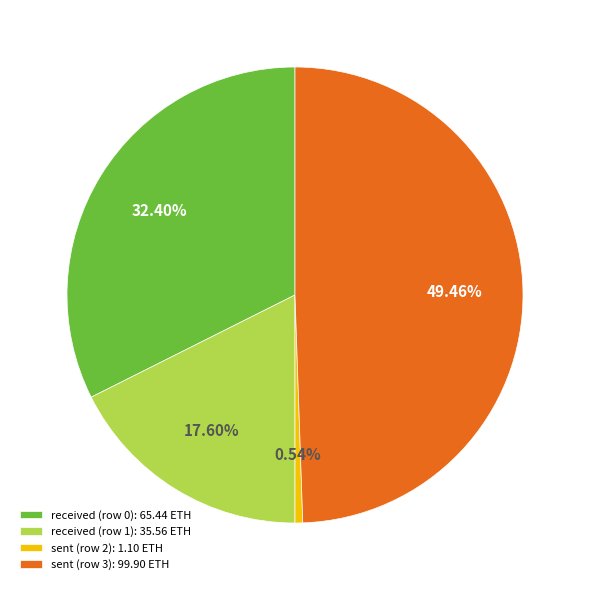

Count the number of slices in the pie.

4